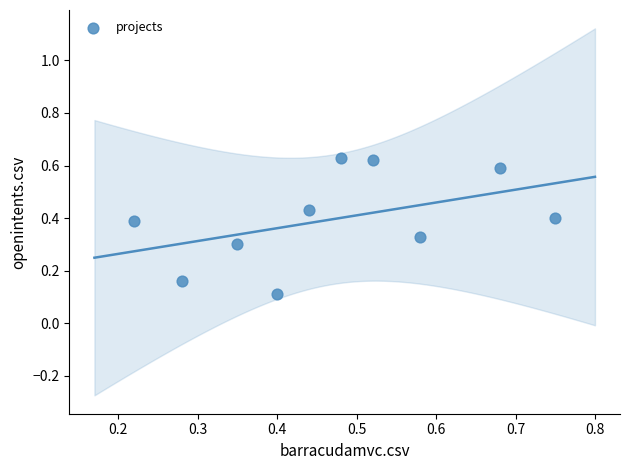

What is the range of X values (max minus min)?

0.5